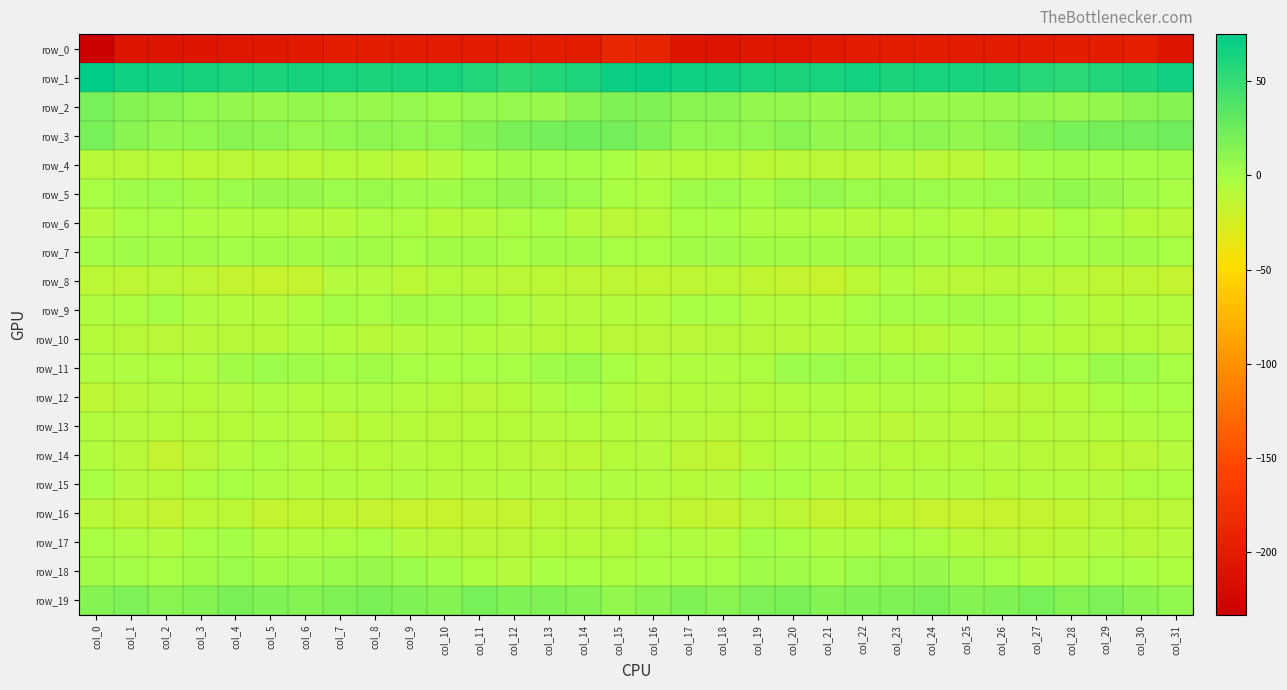

Reading left to right, extract all data points from this chart.

row_0: -233.1	-208.9	-208.8	-206.7	-205.1	-203.7	-201.1	-199.4	-199.1	-199.5	-200.0	-199.6	-199.2	-198.4	-198.3	-188.4	-191.9	-207.6	-208.4	-205.9	-205.0	-202.7	-200.4	-198.8	-199.3	-199.5	-199.9	-199.5	-198.6	-198.9	-197.0	-208.3
row_1: 74.8	68.3	67.1	64.7	62.6	62.7	65.1	63.3	62.0	63.9	63.0	59.5	54.0	58.6	61.5	68.8	72.4	67.9	66.5	63.3	62.6	63.3	65.3	62.1	63.0	63.2	62.7	56.7	54.9	60.1	62.3	67.2
row_2: 20.5	14.3	12.7	9.4	7.8	6.2	8.0	7.2	5.5	6.8	4.9	7.1	6.9	5.7	11.3	16.0	15.9	13.2	12.1	7.7	7.8	6.0	8.6	6.1	5.9	5.7	5.4	7.9	5.7	7.5	12.3	15.8
row_3: 20.0	12.2	8.3	8.9	11.5	10.4	7.1	8.7	10.3	8.8	9.0	14.5	19.4	20.8	22.3	21.0	16.8	9.6	8.9	9.1	12.4	8.4	7.6	9.2	10.4	7.8	10.9	16.7	19.9	21.7	21.8	23.4
row_4: -10.6	-9.8	-8.6	-11.8	-10.7	-10.1	-11.9	-8.5	-9.4	-12.8	-7.0	-1.3	1.3	-0.8	-0.2	-2.8	-8.2	-9.2	-9.2	-12.3	-9.6	-11.1	-11.1	-7.9	-11.2	-11.1	-4.8	0.1	0.6	-0.5	-0.4	0.6
row_5: -1.8	1.6	3.6	0.4	2.6	6.1	5.1	3.1	4.8	1.8	2.1	4.4	8.0	7.3	3.3	-2.6	-4.3	2.6	2.8	0.2	4.5	6.5	3.5	4.2	3.8	1.5	2.7	5.4	9.2	5.5	2.1	-1.7
row_6: -7.1	-2.8	-2.1	-4.3	-5.7	-5.7	-7.5	-8.0	-4.3	-4.3	-8.6	-7.8	-4.6	-2.5	-7.5	-11.5	-9.3	-2.4	-2.5	-5.4	-5.4	-6.5	-8.0	-6.7	-3.4	-6.1	-8.9	-7.0	-2.4	-4.3	-8.6	-10.4
row_7: -0.3	1.5	1.0	1.1	0.1	1.1	1.2	2.3	0.4	-1.3	0.6	0.8	-1.1	1.0	0.9	-1.8	-2.0	0.6	1.5	0.5	0.8	0.3	2.1	2.1	-0.5	-0.7	0.9	-0.4	0.1	0.8	0.8	-1.4
row_8: -12.8	-13.8	-11.8	-14.1	-15.8	-16.9	-15.5	-7.0	-7.4	-11.9	-9.4	-10.2	-10.7	-12.9	-13.8	-14.1	-14.6	-13.5	-12.0	-15.1	-15.7	-18.0	-12.0	-5.6	-9.7	-11.0	-9.6	-10.4	-11.3	-13.5	-14.2	-15.7
row_9: -4.8	-4.1	-0.6	-5.5	-6.8	-7.2	-3.5	-0.1	-1.1	1.0	0.0	-0.9	-3.8	-7.6	-7.5	-6.0	-6.1	-2.7	-1.7	-6.7	-6.9	-6.6	-1.3	-0.7	-0.2	1.1	-0.6	-1.5	-5.6	-8.2	-6.6	-6.9
row_10: -8.4	-9.8	-10.6	-10.5	-9.8	-9.6	-5.8	-7.0	-10.6	-7.9	-4.7	-6.1	-7.6	-10.2	-9.4	-11.6	-11.5	-10.7	-10.5	-10.2	-10.2	-8.0	-5.3	-8.9	-10.1	-6.2	-5.2	-6.2	-9.1	-10.3	-9.1	-11.2
row_11: -5.0	-5.0	-4.2	-5.3	1.1	3.7	2.2	-0.1	0.4	-1.3	-2.2	-1.5	-1.1	1.7	4.8	-2.9	-6.2	-5.2	-4.6	-3.7	2.9	3.4	1.0	-0.1	0.0	-1.5	-2.4	-0.9	-1.1	4.0	3.6	-1.4
row_12: -13.6	-9.9	-7.2	-8.9	-7.9	-4.8	-5.8	-5.6	-5.2	-6.6	-9.3	-10.7	-9.3	-5.5	-3.1	-6.8	-9.5	-9.0	-7.3	-9.4	-6.6	-4.9	-5.8	-5.5	-5.7	-6.8	-10.7	-10.1	-8.3	-4.1	-2.5	-2.9
row_13: -6.4	-7.2	-9.1	-8.9	-8.5	-6.9	-6.6	-11.1	-9.1	-8.7	-10.0	-8.8	-8.9	-7.0	-6.7	-6.4	-7.3	-7.9	-9.6	-8.4	-8.6	-6.0	-8.1	-11.6	-7.9	-9.6	-9.7	-8.9	-8.1	-7.0	-5.5	-4.2
row_14: -6.3	-10.6	-15.8	-11.7	-6.3	-4.1	-6.5	-8.9	-9.2	-8.0	-8.3	-9.4	-10.0	-11.4	-12.2	-8.8	-7.8	-13.1	-15.4	-9.1	-4.9	-4.7	-7.4	-9.3	-8.8	-8.5	-8.1	-9.9	-10.1	-12.5	-10.8	-7.2
row_15: -3.1	-7.5	-9.3	-4.5	-1.3	-5.5	-6.2	-5.3	-6.0	-4.9	-7.8	-7.7	-5.8	-7.5	-5.1	-5.0	-6.0	-9.3	-8.0	-2.2	-2.6	-6.9	-5.0	-5.9	-5.7	-5.7	-8.3	-6.5	-6.8	-7.2	-4.4	-4.5
row_16: -10.3	-13.8	-16.3	-12.9	-11.8	-15.8	-15.1	-14.9	-15.6	-18.7	-18.3	-16.1	-15.7	-12.1	-12.4	-12.9	-12.0	-15.4	-15.6	-11.2	-14.0	-15.8	-15.0	-14.9	-16.9	-18.9	-17.5	-15.8	-14.9	-11.4	-13.4	-11.8
row_17: -2.7	-3.8	-6.6	-2.4	-0.4	-4.9	-4.9	-4.5	-2.8	-7.0	-9.5	-10.8	-11.7	-8.4	-9.4	-8.3	-4.0	-5.4	-5.9	0.1	-2.7	-4.8	-5.5	-3.3	-3.8	-8.7	-9.9	-11.9	-10.1	-8.2	-9.8	-7.2
row_18: 0.7	-0.7	-1.2	0.3	2.9	0.3	1.6	4.3	5.7	2.9	-0.2	-4.3	-7.0	-2.2	-1.8	-3.7	-2.5	-1.1	-1.3	1.8	2.5	0.2	2.9	4.8	5.4	1.3	-1.1	-6.7	-5.2	-1.3	-2.7	-3.6
row_19: 14.2	18.0	13.3	15.4	19.1	16.2	15.7	16.5	18.5	16.2	14.4	20.0	16.5	16.9	14.3	8.0	11.6	16.5	12.9	17.4	18.7	15.6	16.1	17.0	18.5	14.6	16.3	19.9	15.4	17.5	11.3	9.2